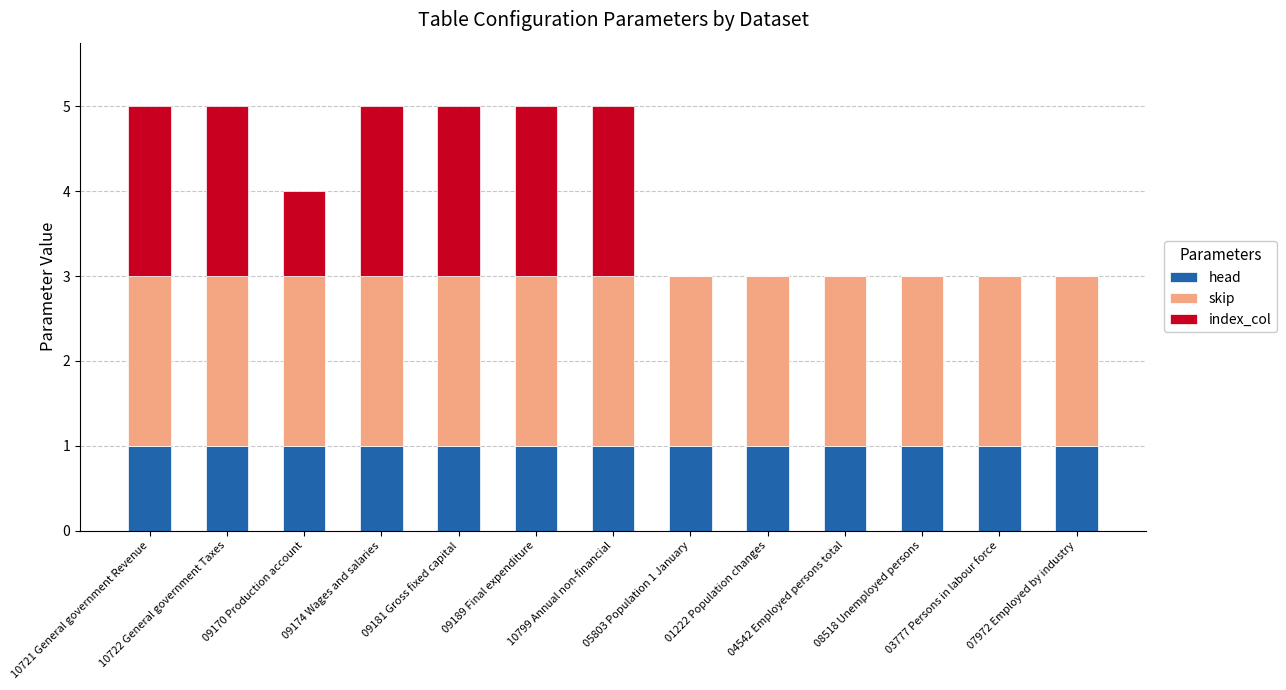

What is the sum of all head values?

13